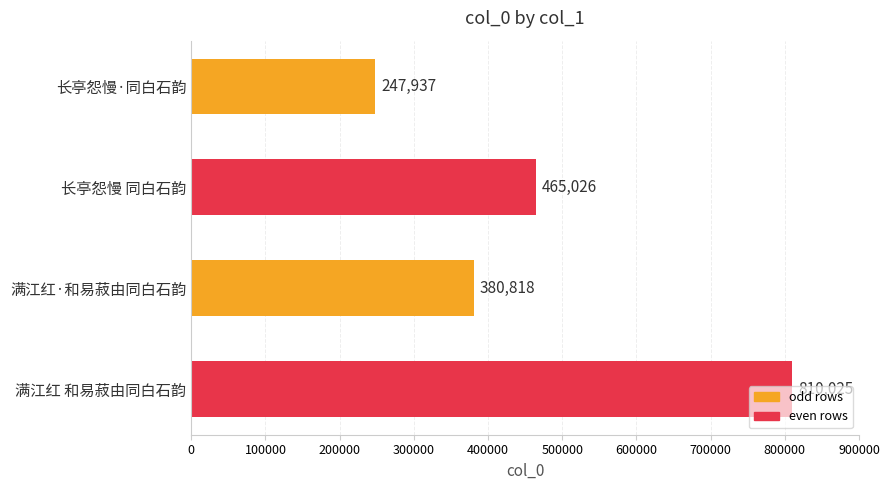

How many values are below 465026?

2